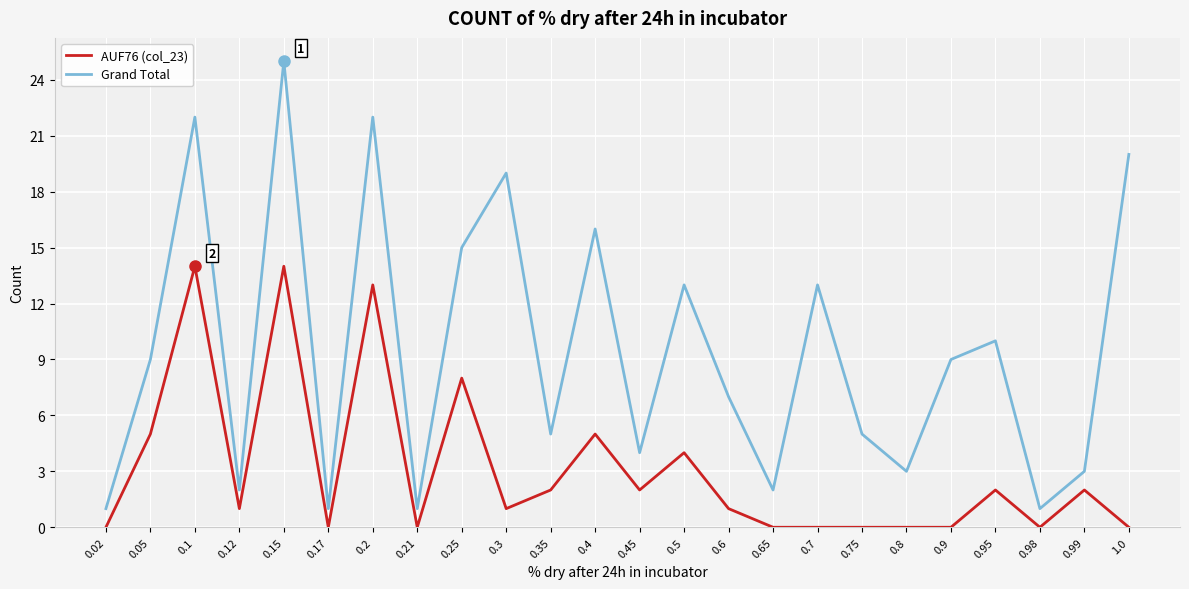

True or false: AUF76 (col_23) and Grand Total cross at least once.

False